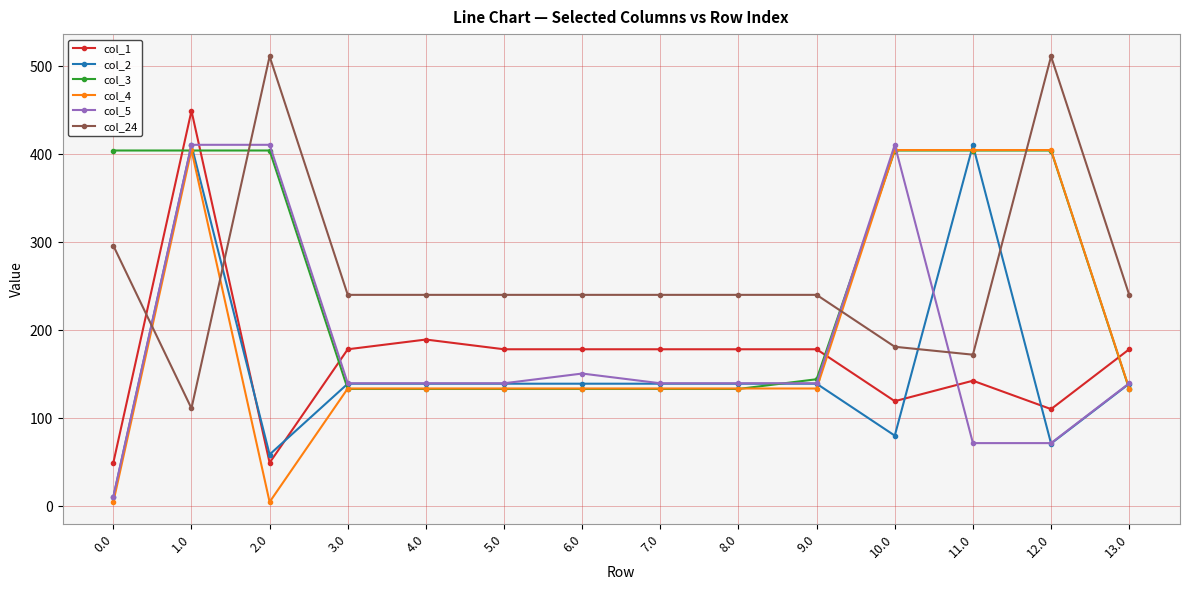

After their last crossing, which series has the higher values: col_5 or col_4?

col_5